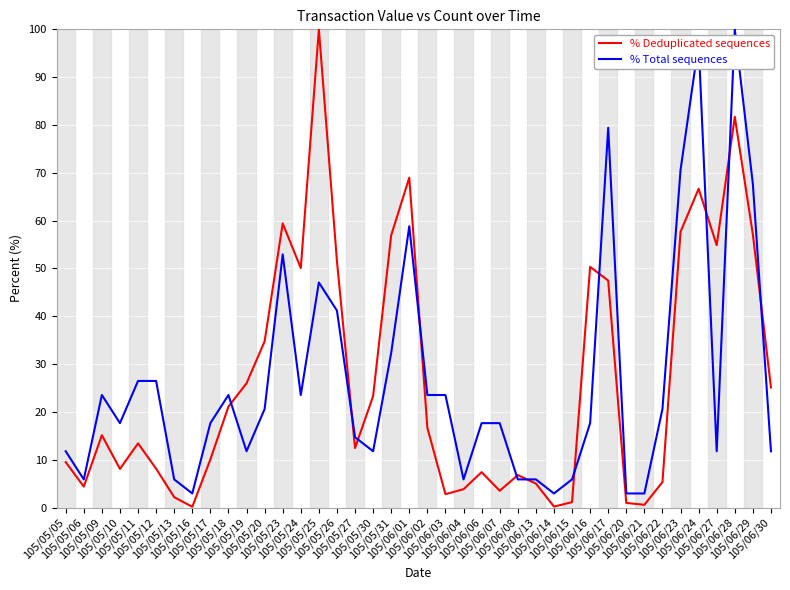

At which category is the sum across all series the highest?

105/06/28